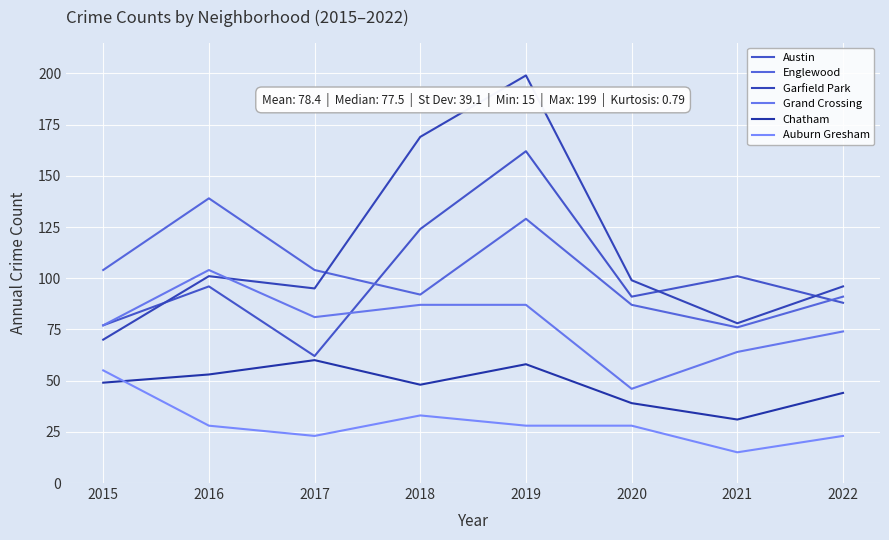

At which category is the sum across all series the highest?

2019